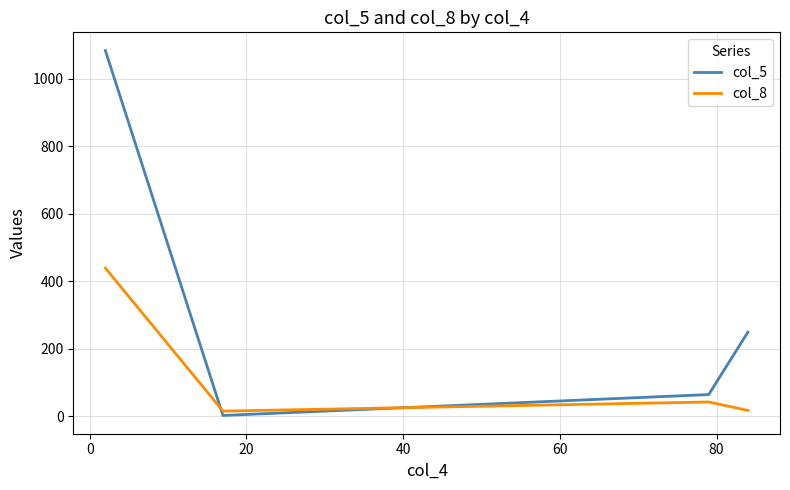

What is the maximum value shown in the chart?

1084